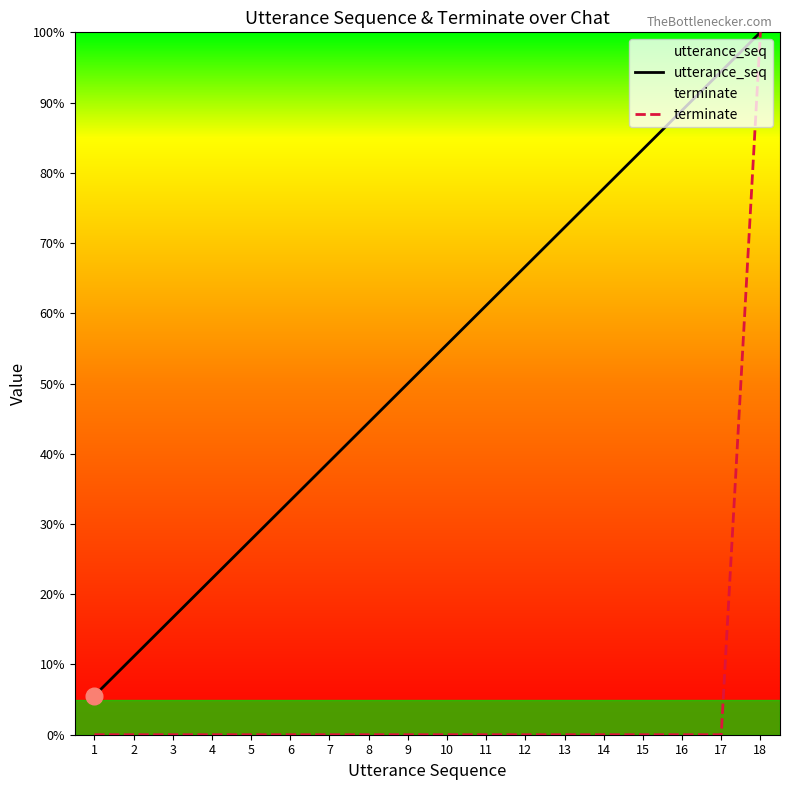

List the series in order of their overall mean, lowest first.

terminate, utterance_seq